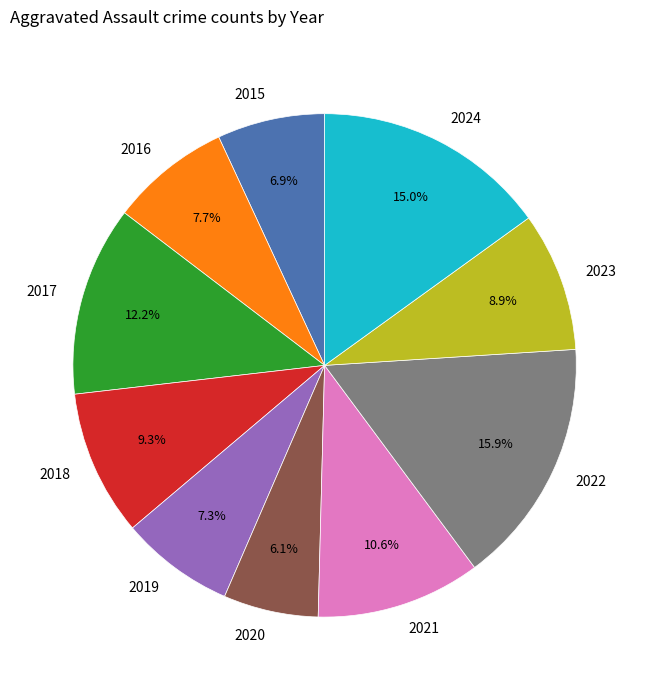

Is there a majority slice in this chart?

No